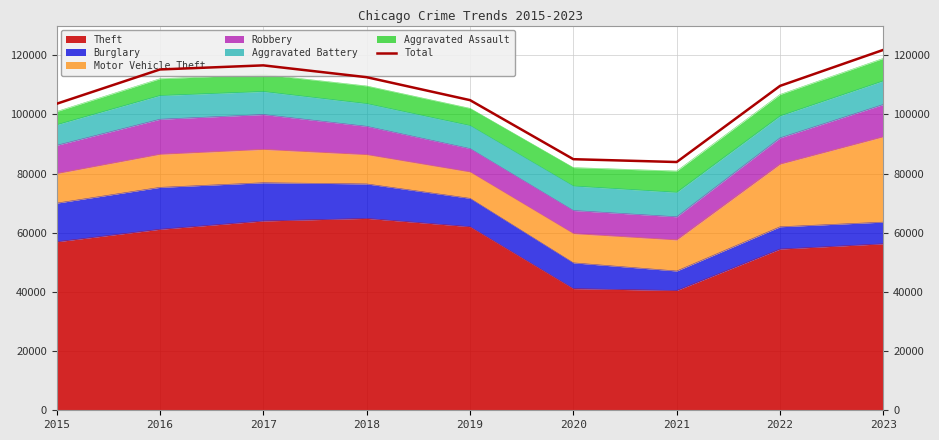

What is the average value?

105862